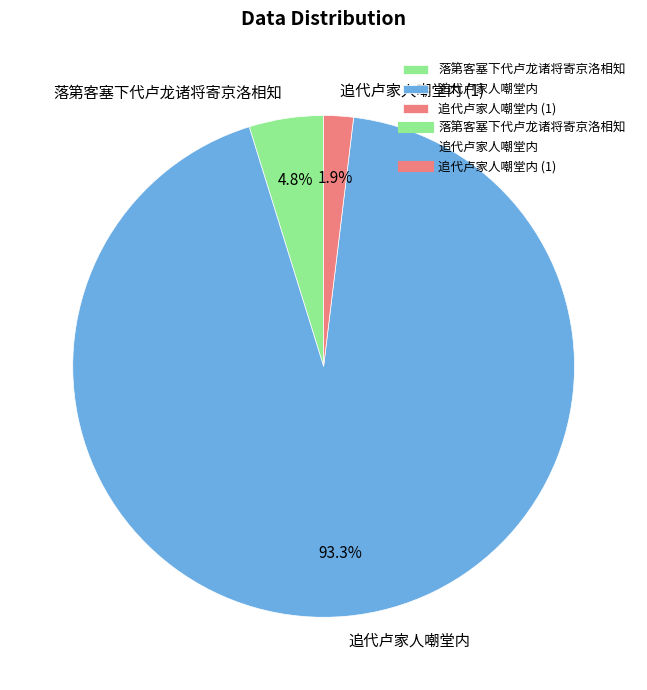

What is the ratio of the value at 追代卢家人嘲堂内 (1) to the value at 落第客塞下代卢龙诸将寄京洛相知?

0.4